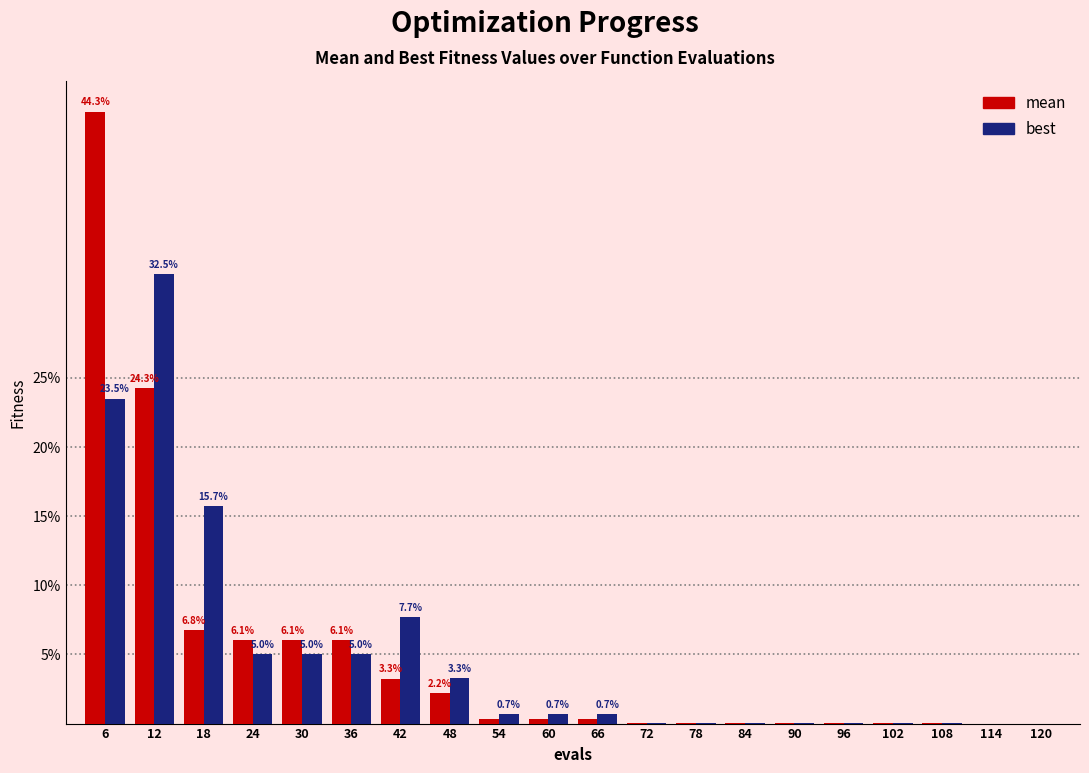

What is the greatest value displayed?

44.3